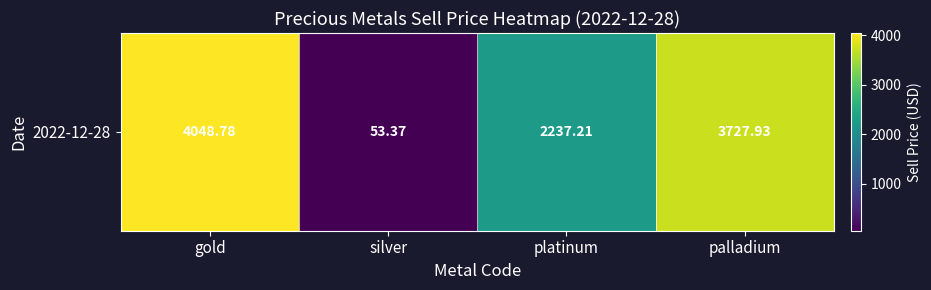

What is the change in value from gold to palladium?

-320.9